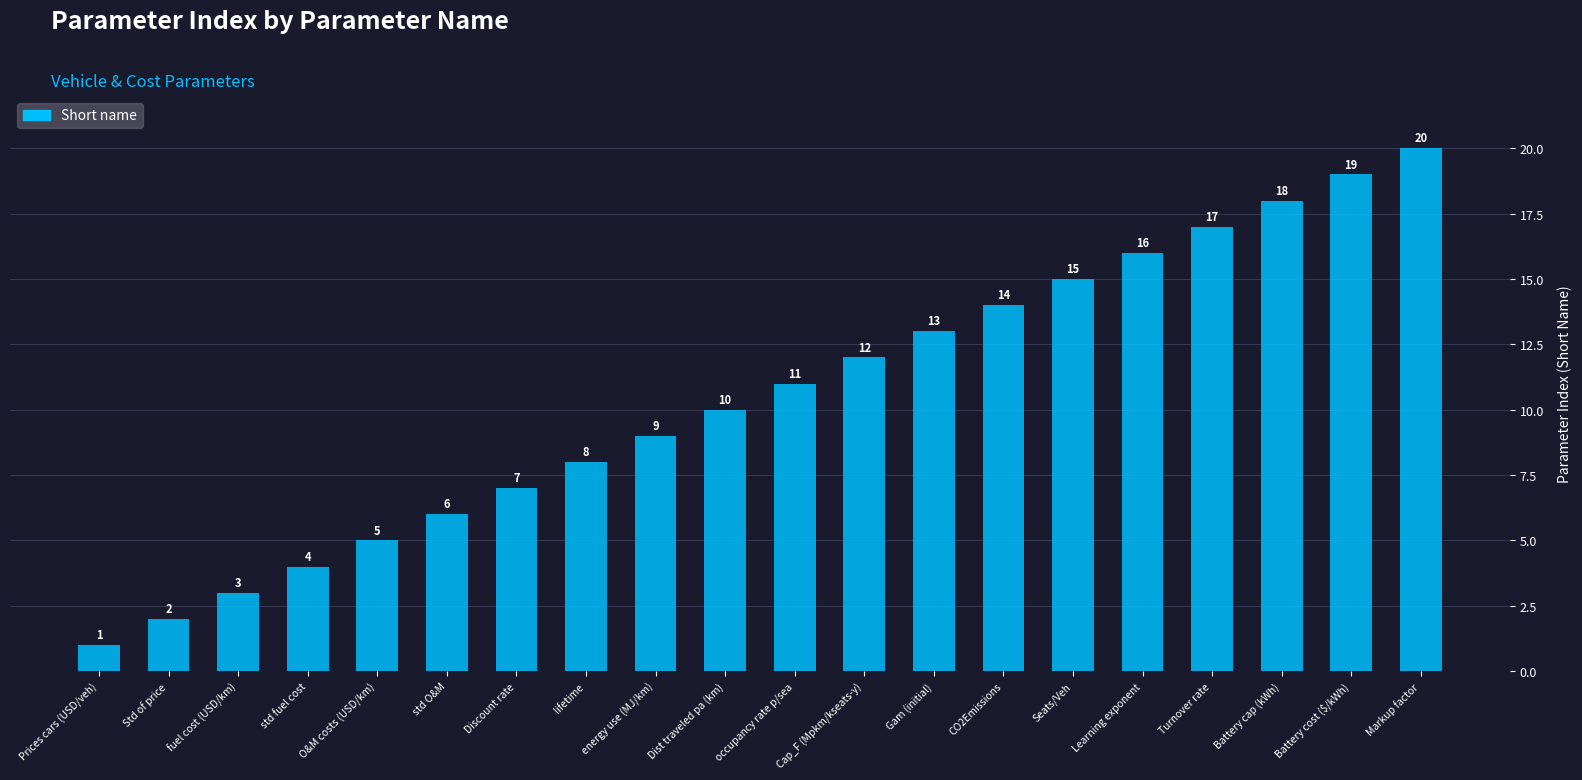

What is the change in value from Prices cars (USD/veh) to O&M costs (USD/km)?

+4